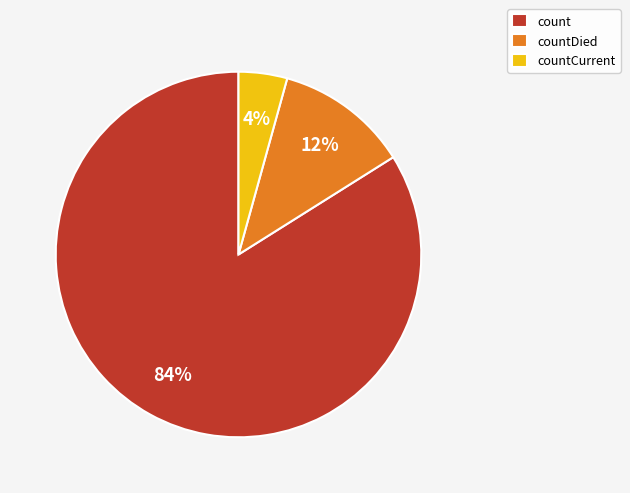

Is it true that countCurrent is 19% of the pie?

False